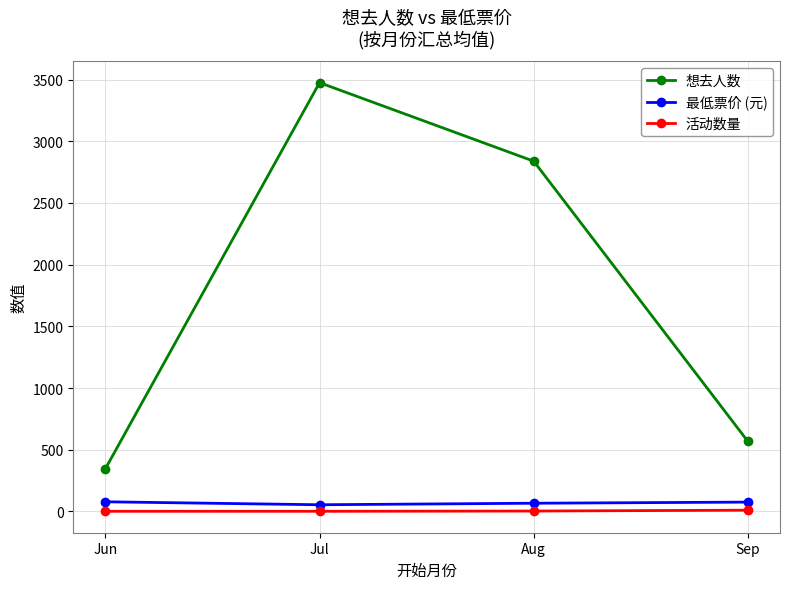

List the series in order of their peak value, lowest first.

活动数量, 最低票价 (元), 想去人数